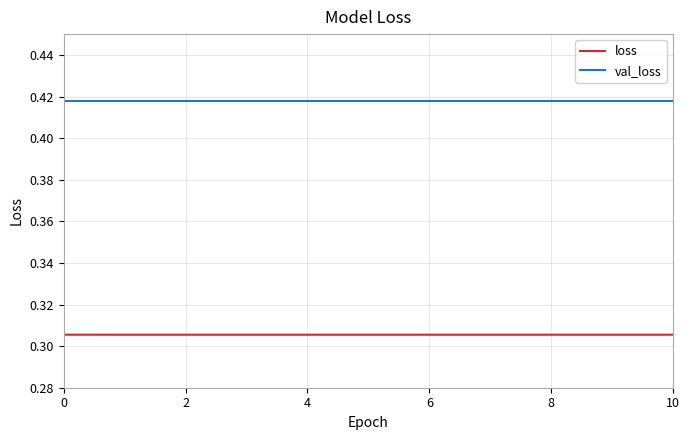

Rank the series by their maximum value, from highest to lowest.

val_loss, loss